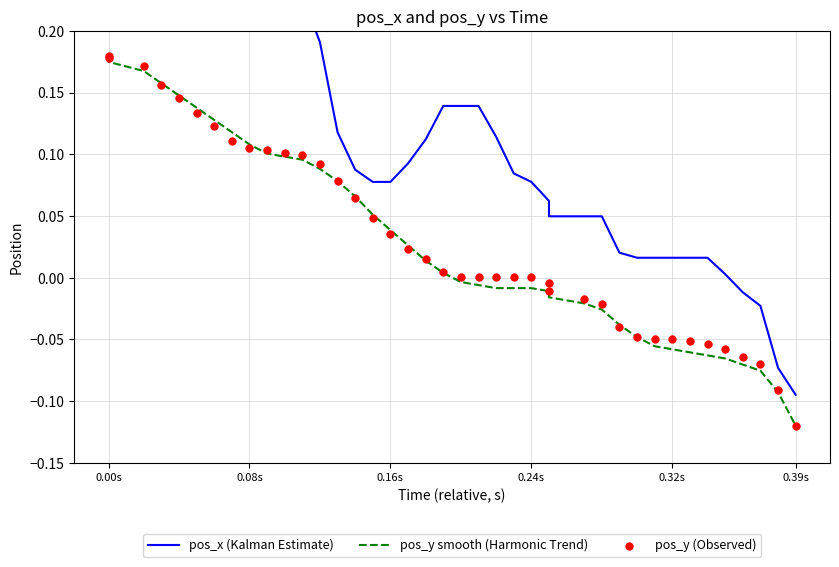

Which series reaches the maximum Y coordinate?

pos_x (Kalman Estimate)